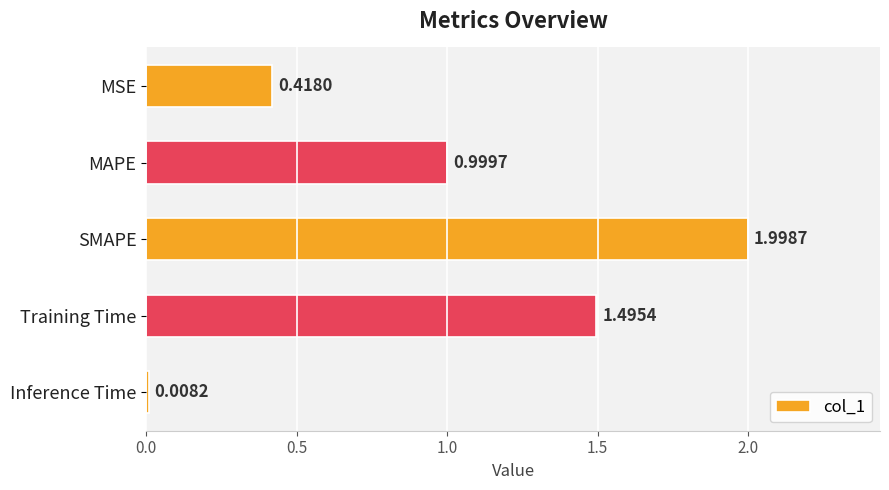

What is the label of the 4th bar from the bottom?

MAPE